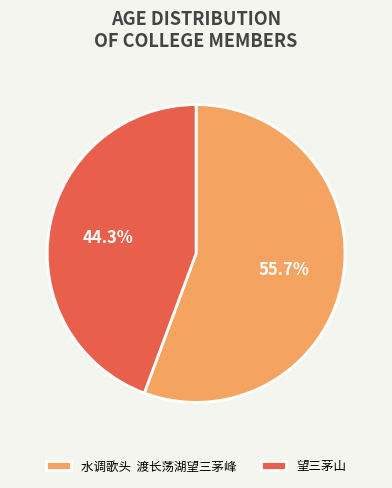

Rank the categories by value from lowest to highest.

望三茅山, 水调歌头 渡长荡湖望三茅峰